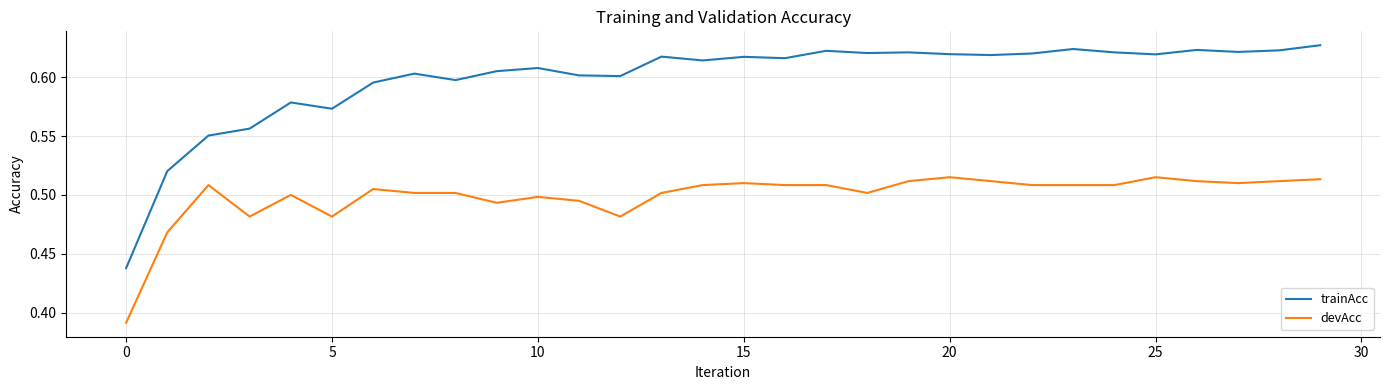

True or false: trainAcc and devAcc cross at least once.

False